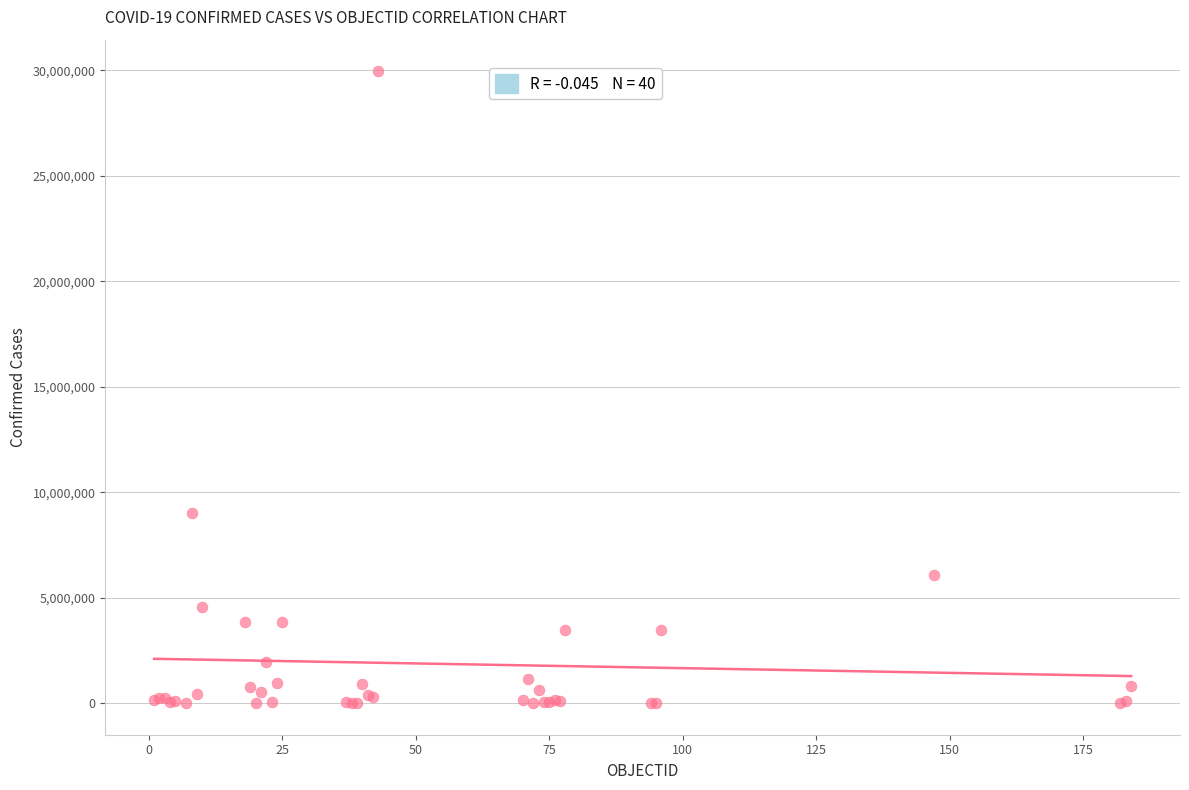

What Y value in the scatter plot is closest to 14979490?

9037911